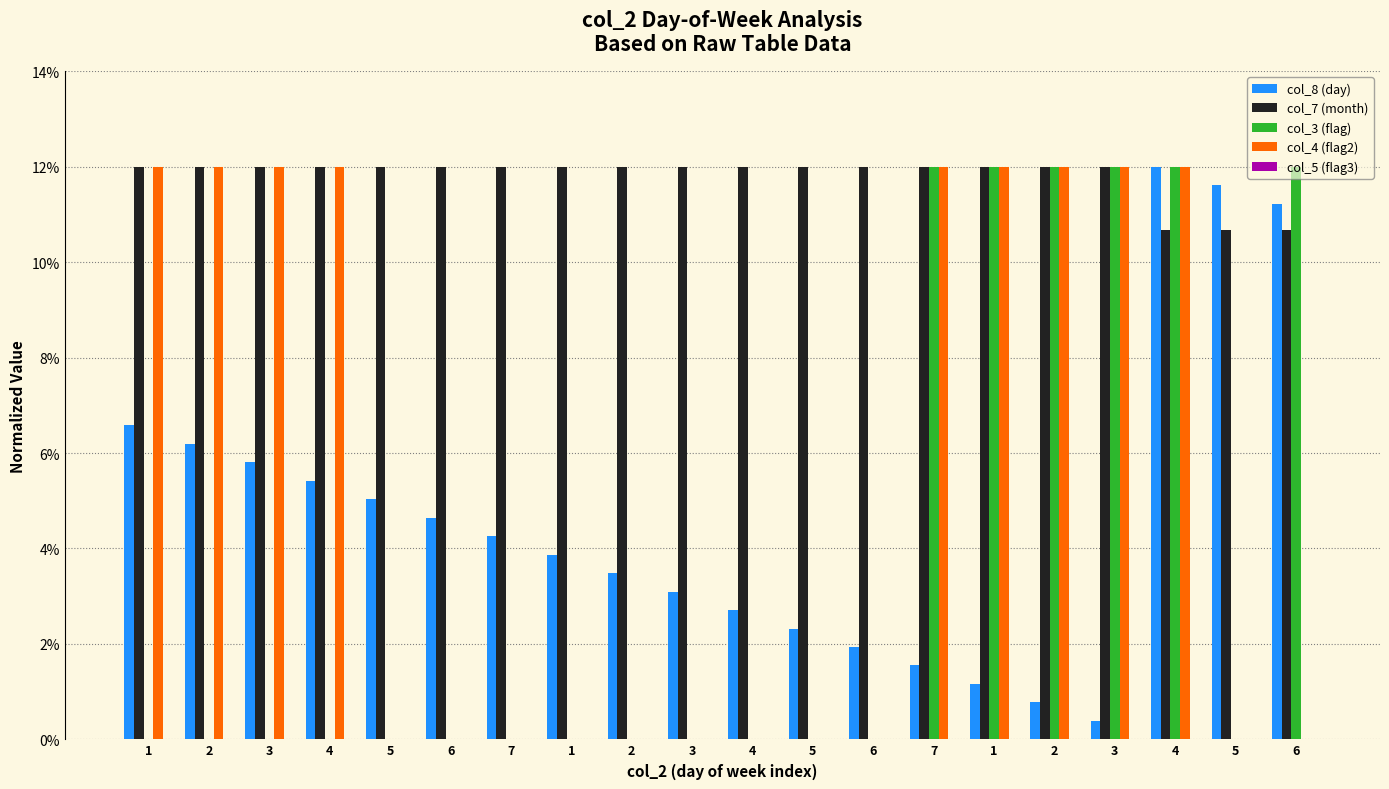

What is the label of the 10th bar from the left?

3